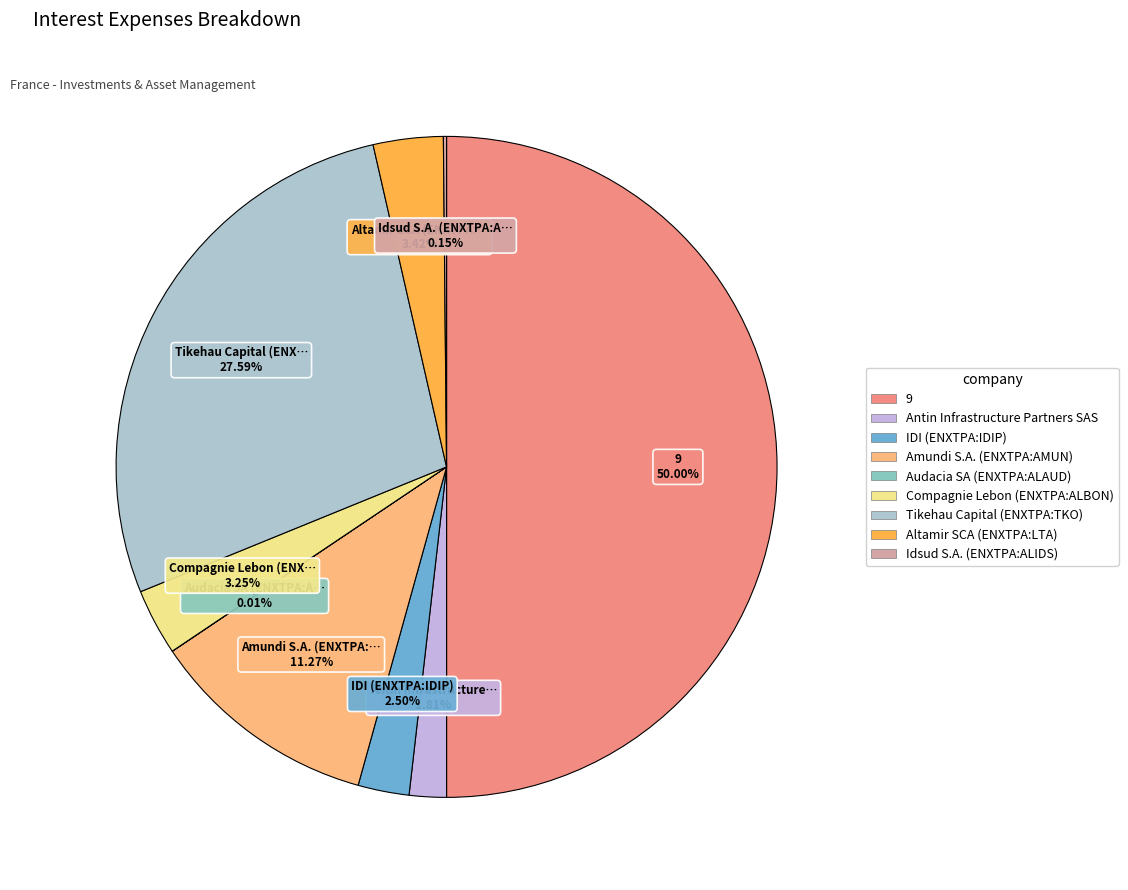

To the nearest percent, what is the average slice percentage?

11%